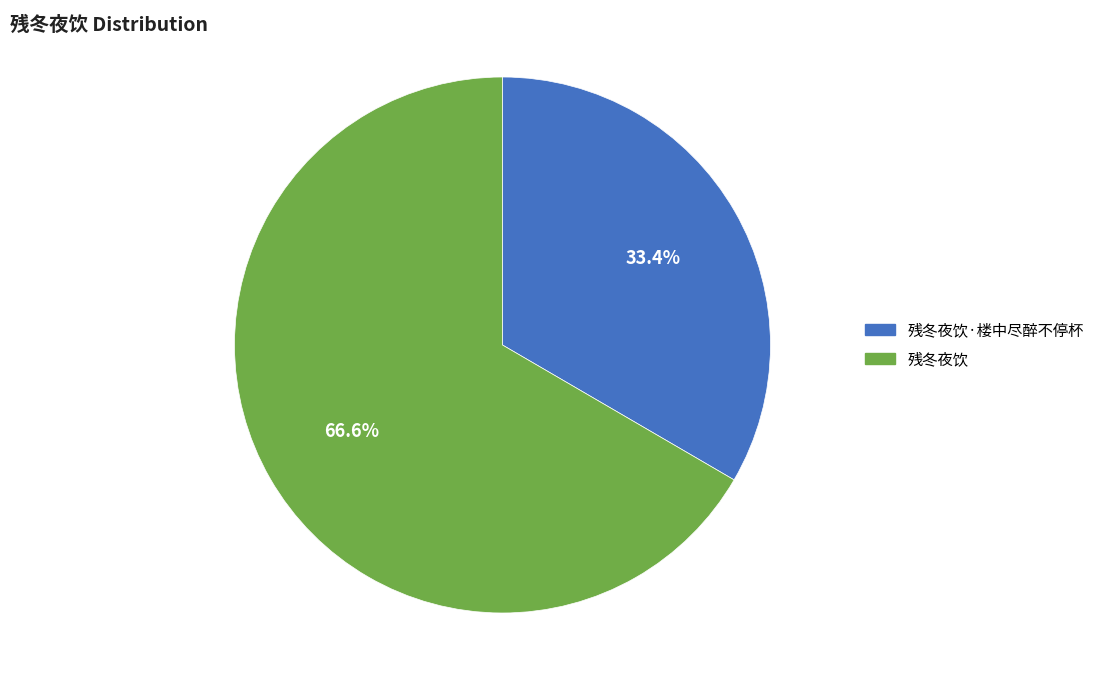

How many slices are in this pie chart?

2